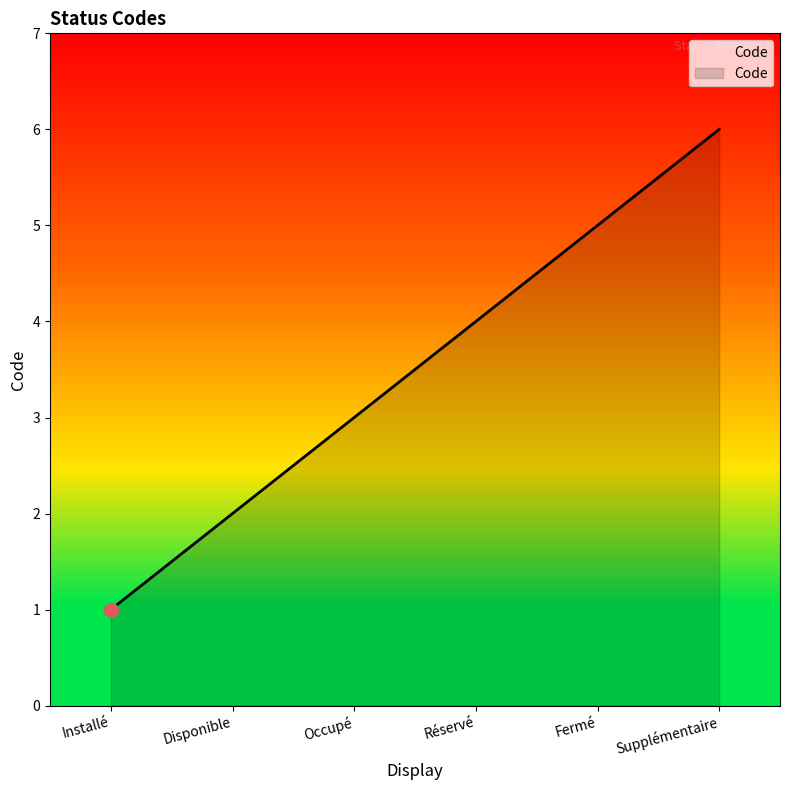

What is the change in value from Occupé to Fermé?

+2